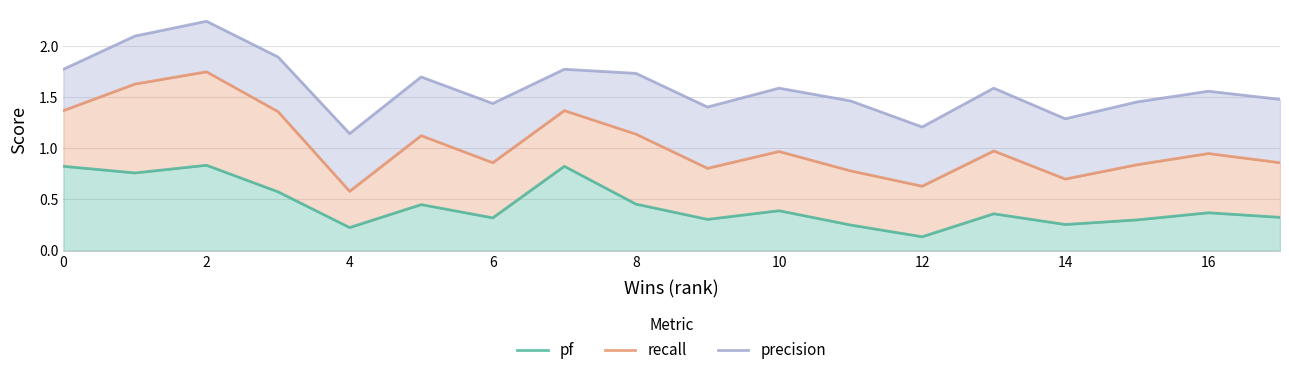

True or false: recall and pf intersect in this chart.

False